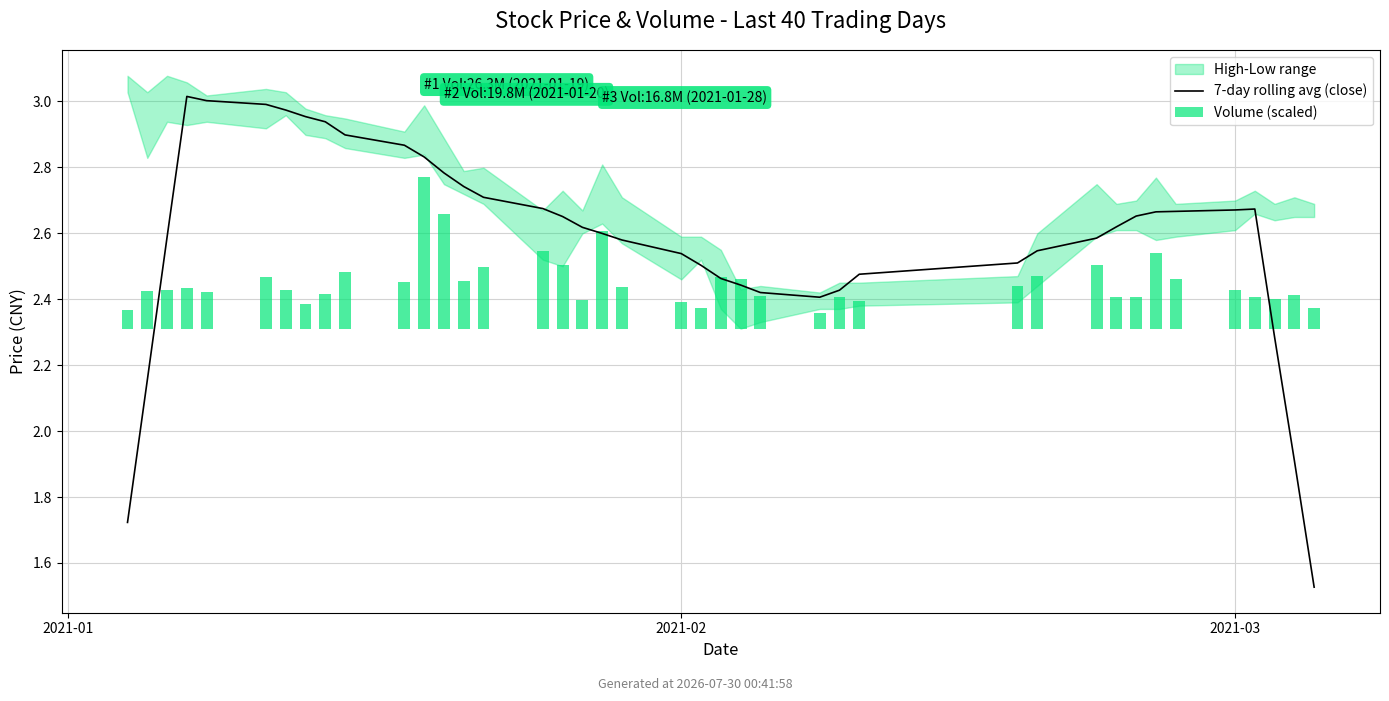

Which series has the largest total across all categories?

7-day rolling avg (close)